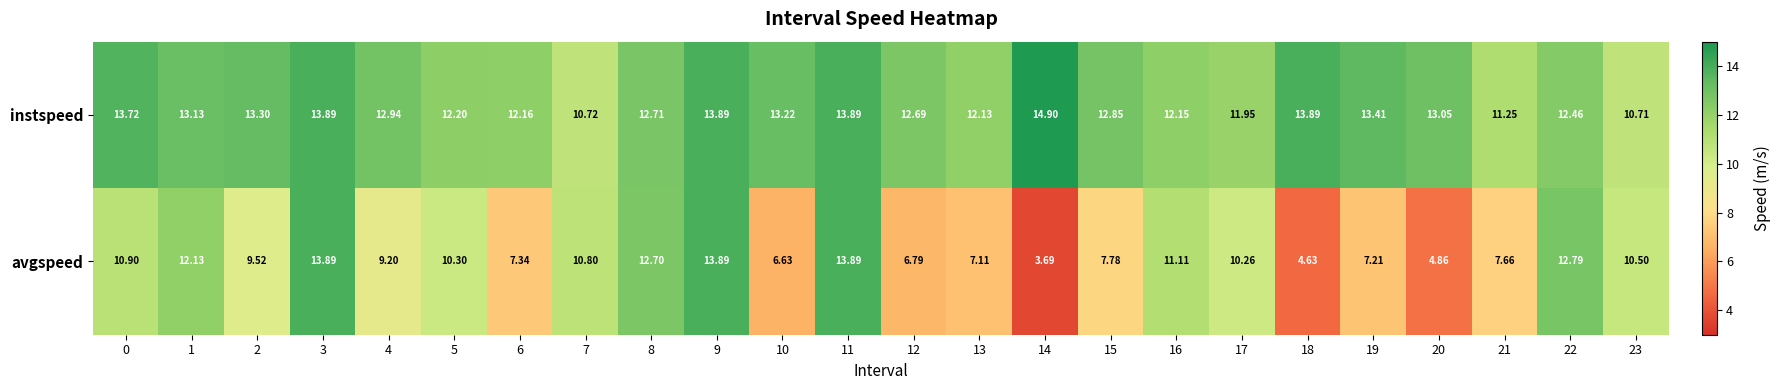

How many data points does each series have?

24